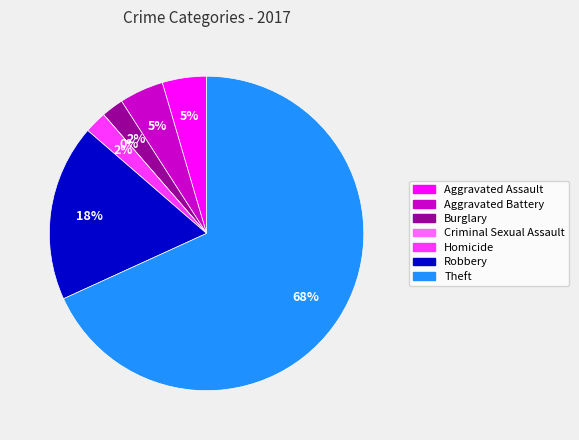

To the nearest percent, what portion does Homicide represent?

2%